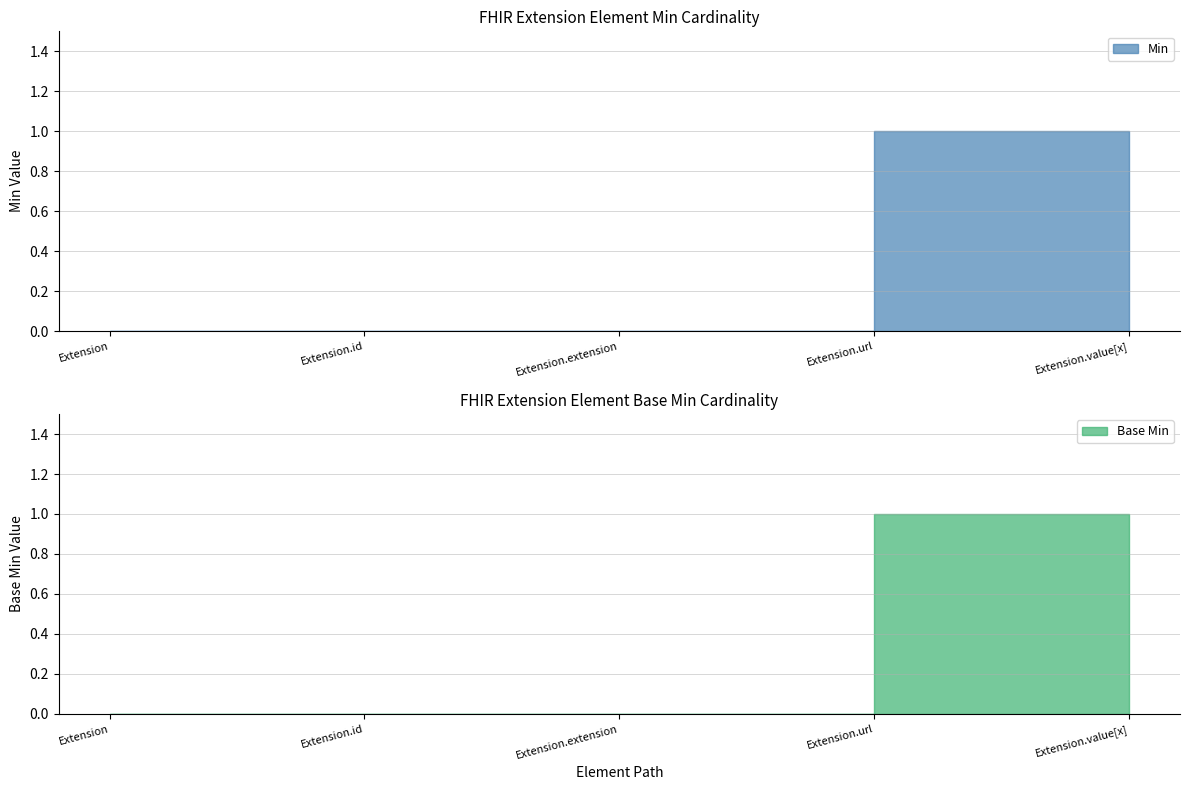

True or false: Min has more than 2 points higher than both neighbors.

False